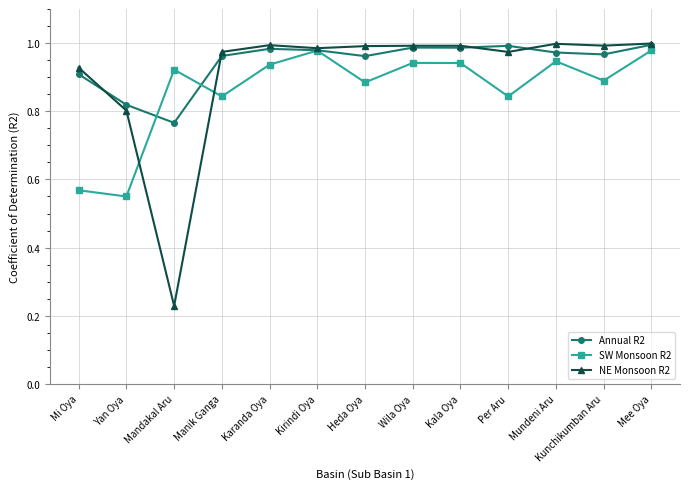

What is the difference between the SW Monsoon R2 values at Kunchikumban Aru and Kala Oya?

0.1